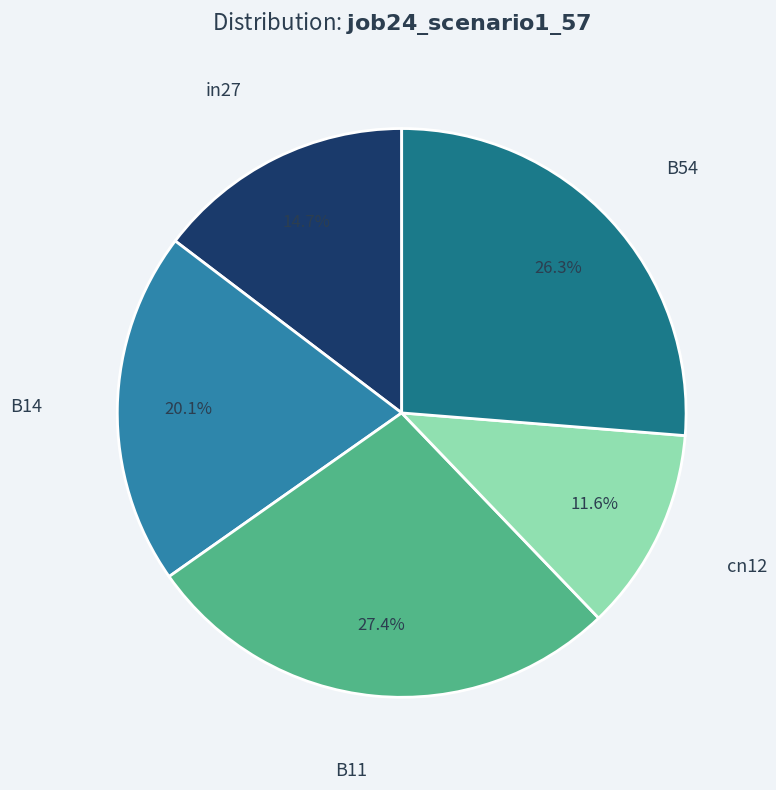

What percentage is the B54 slice, to the nearest percent?

26%